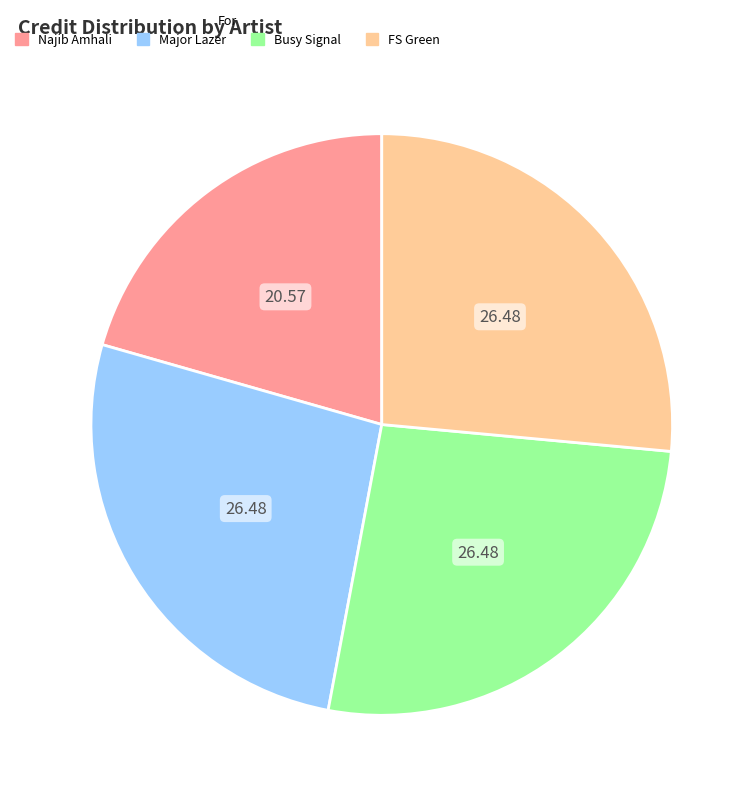

Count the number of slices in the pie.

4